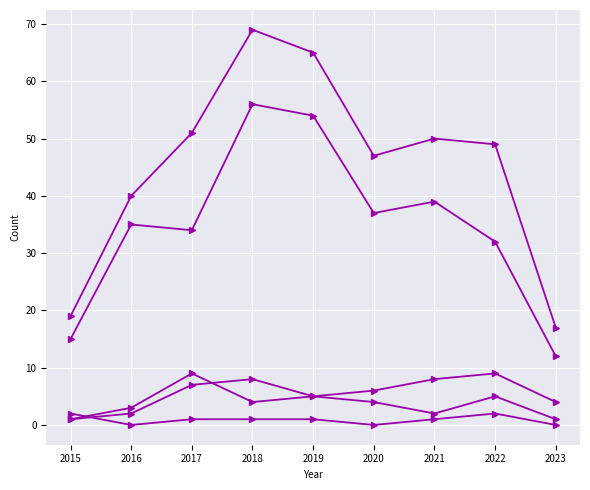

Does the chart have visible grid lines?

Yes